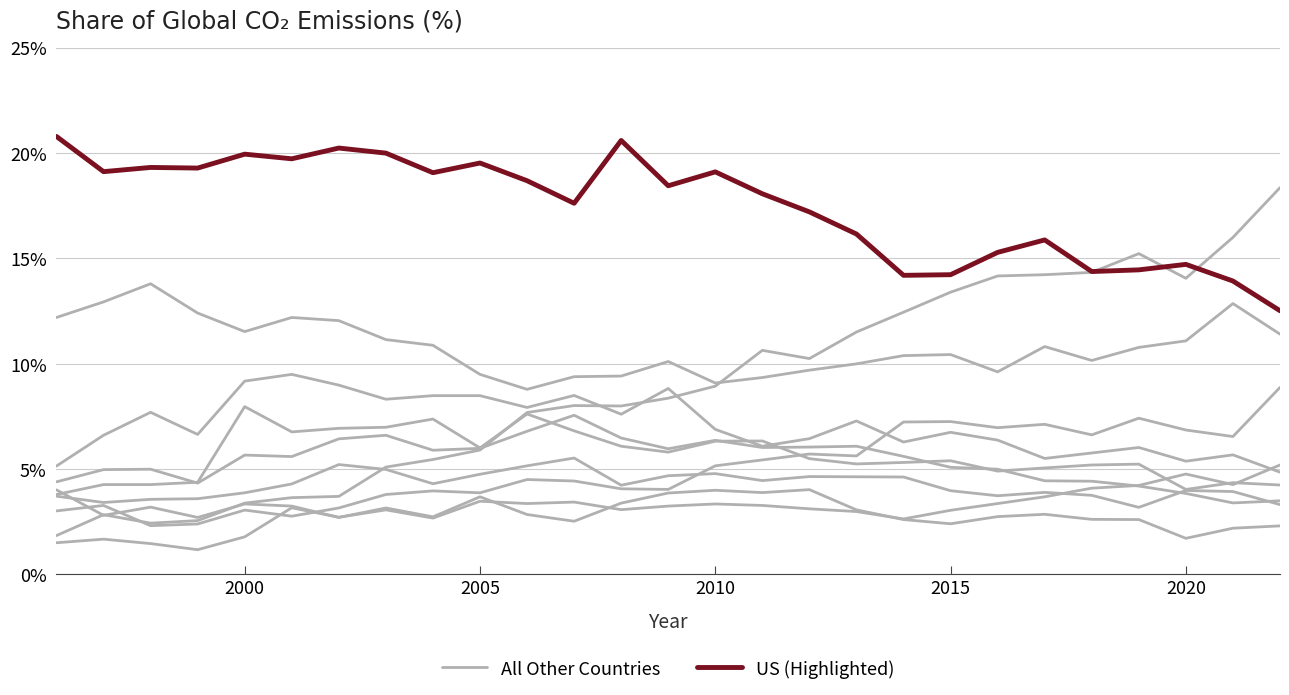

Which series has the largest range (max minus min)?

US (Highlighted)